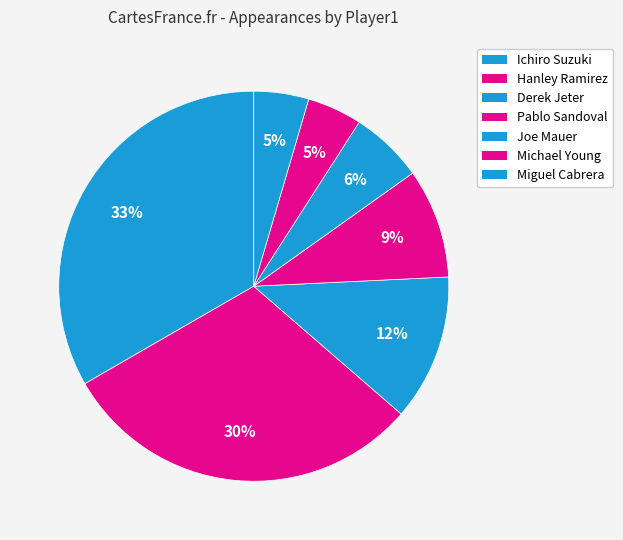

Count the number of slices in the pie.

7